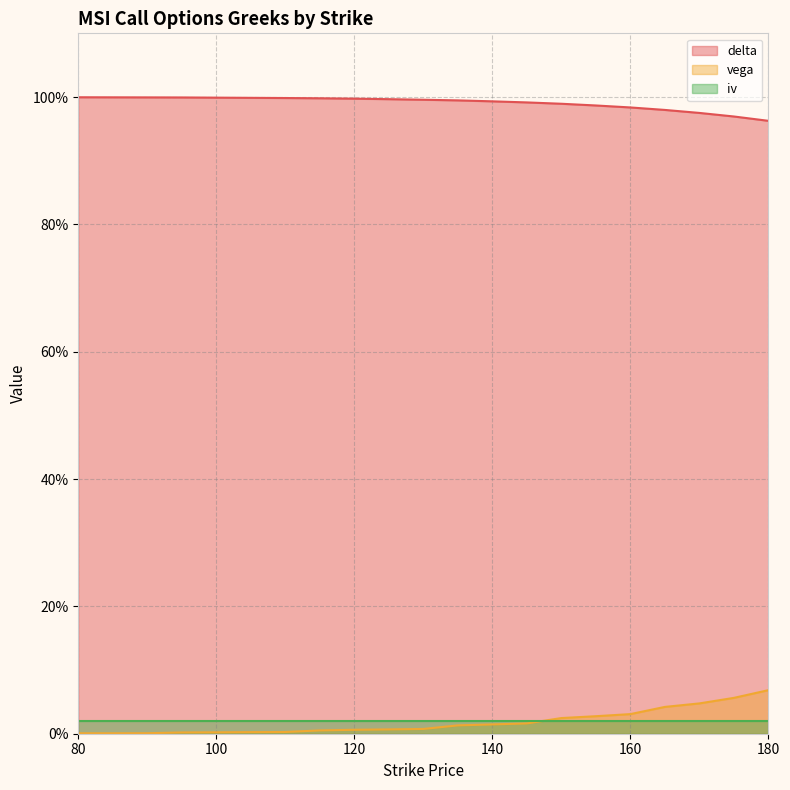

True or false: vega and delta cross at least once.

False